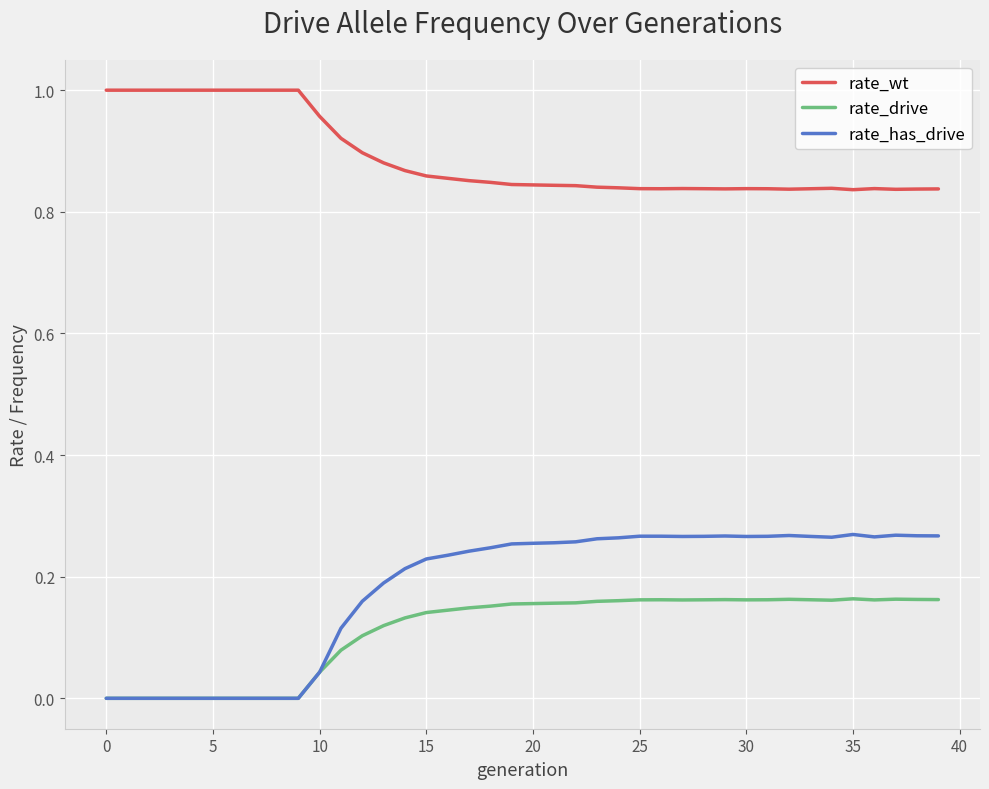

True or false: rate_wt and rate_drive cross at least once.

False